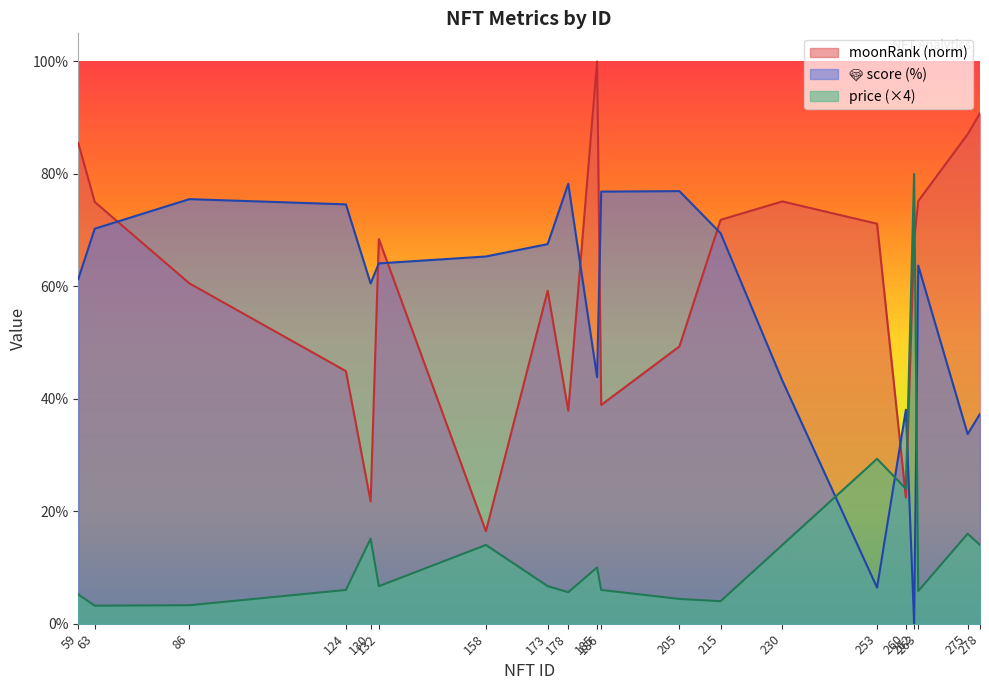

True or false: price has a value of 3.6 at 173.

False